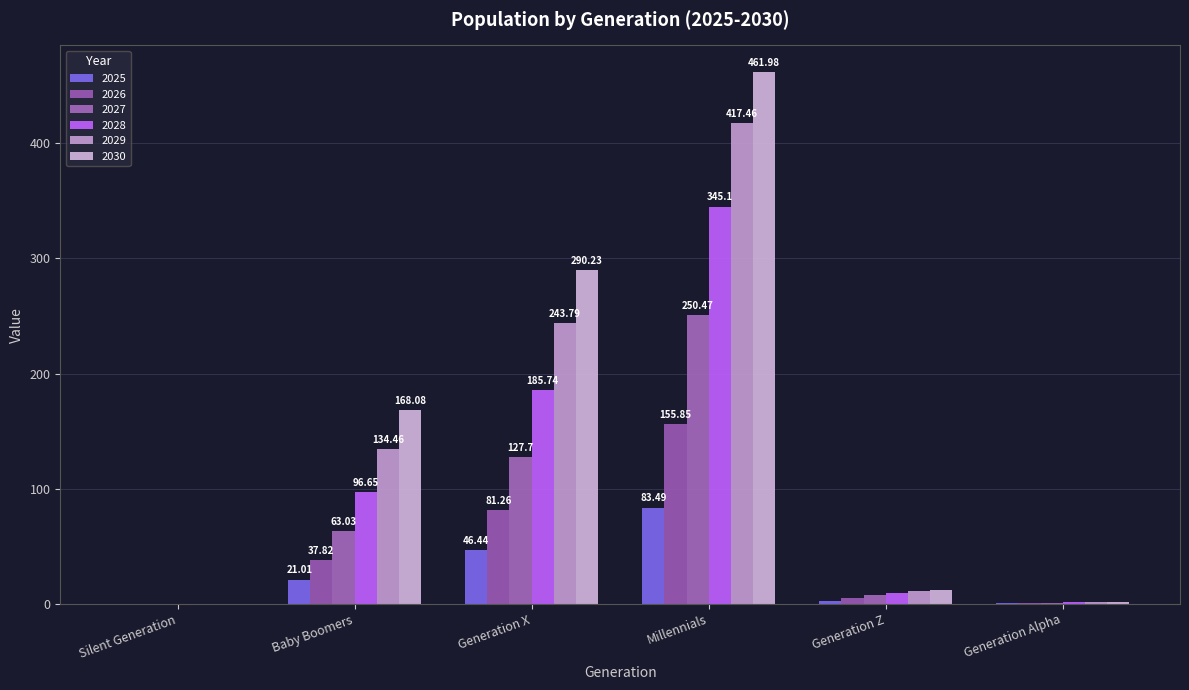

What are all the series names shown in the legend?

2025, 2026, 2027, 2028, 2029, 2030